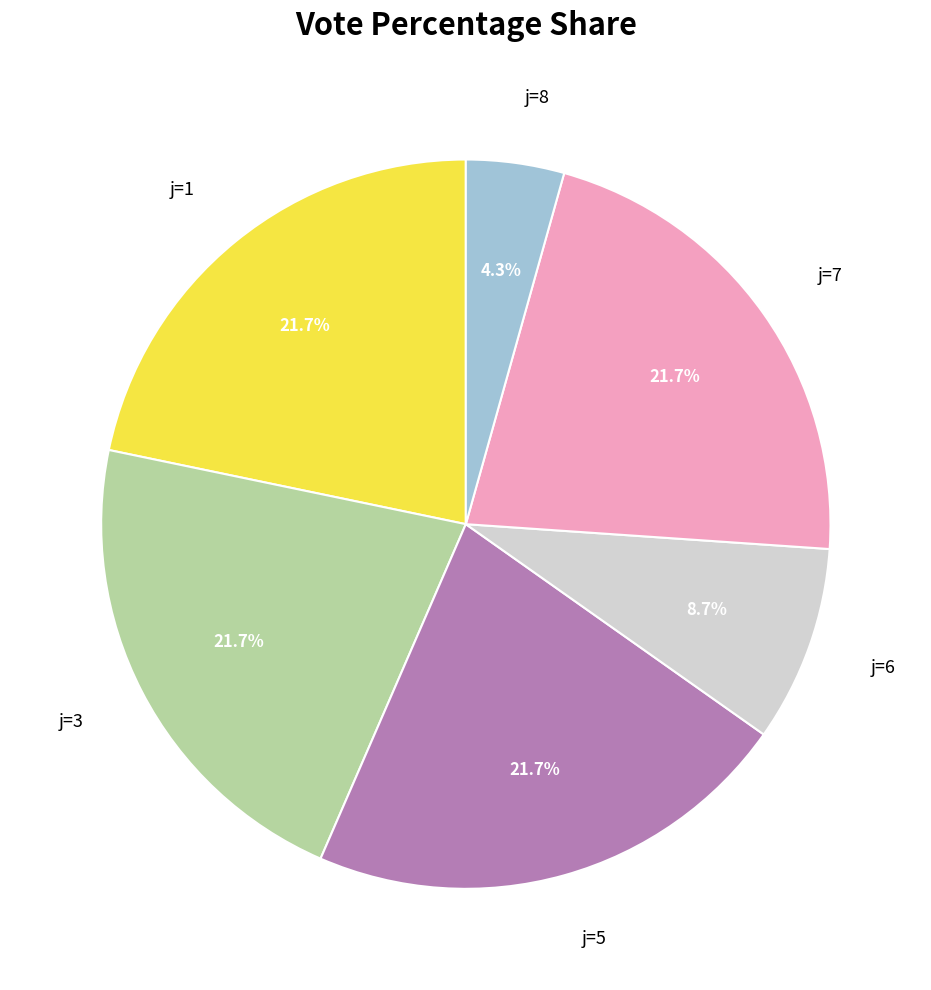

What portion of the pie excludes j=8?

95.7%